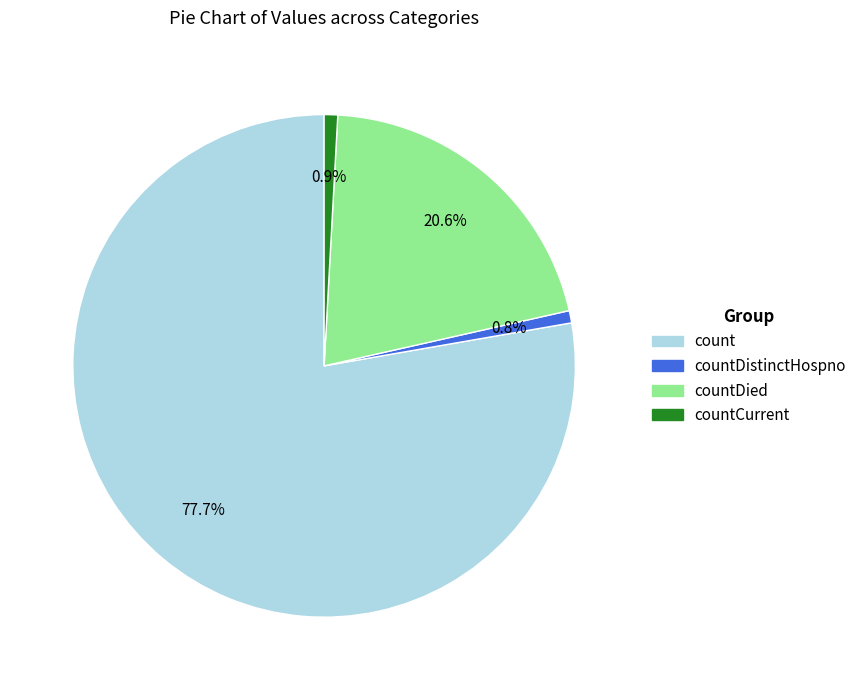

Is there a majority slice in this chart?

Yes